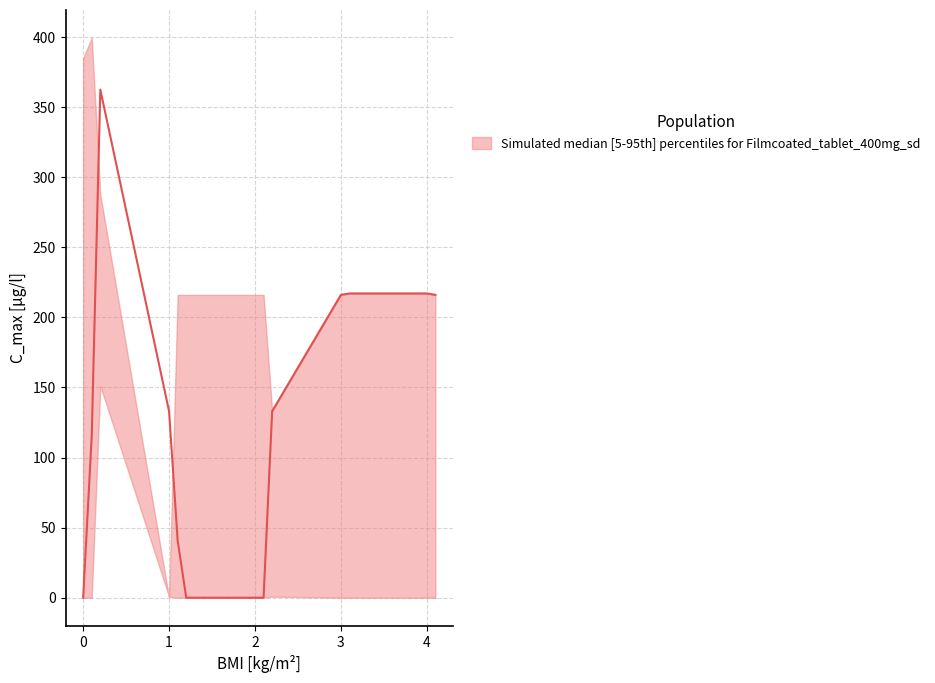

Rank the series by their average value, from highest to lowest.

upper, median, lower